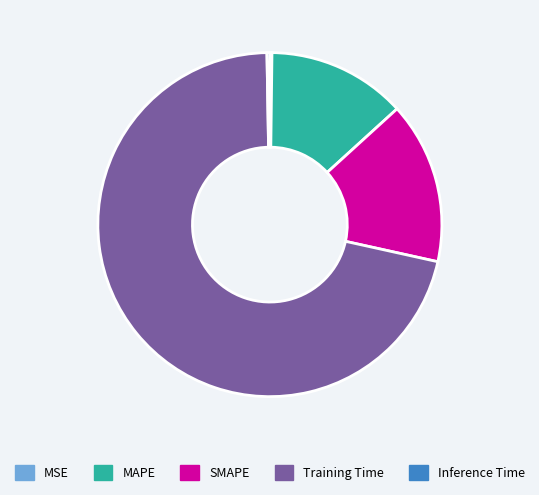

The Training Time slice represents 71% of the pie. True or false?

True